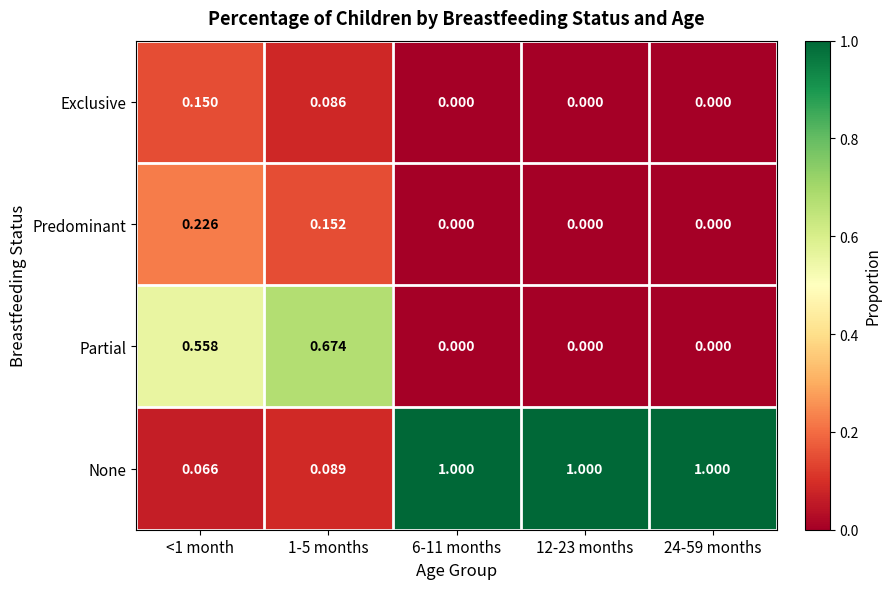

Rank the series by their maximum value, from highest to lowest.

None, Partial, Predominant, Exclusive